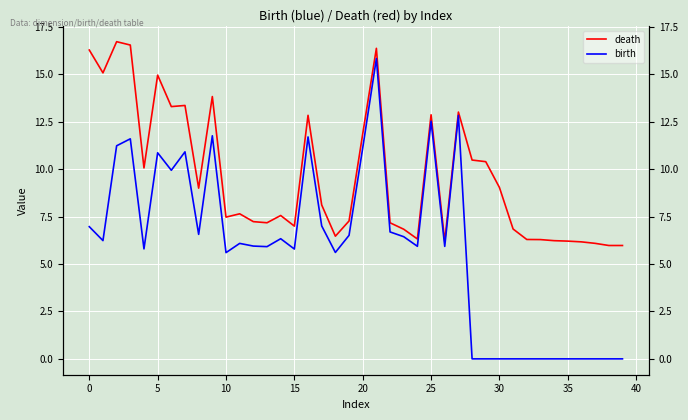

How many data points in birth are less than 6?

20